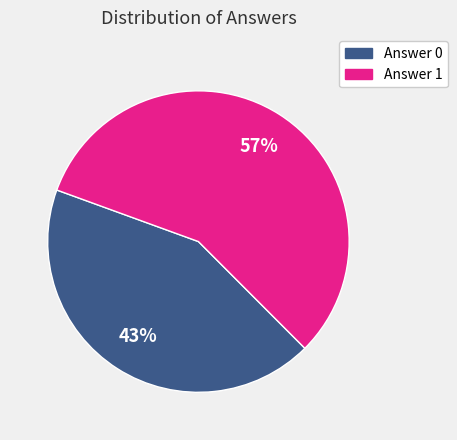

To the nearest percent, what is the difference between the largest and smallest slice percentages?

14%